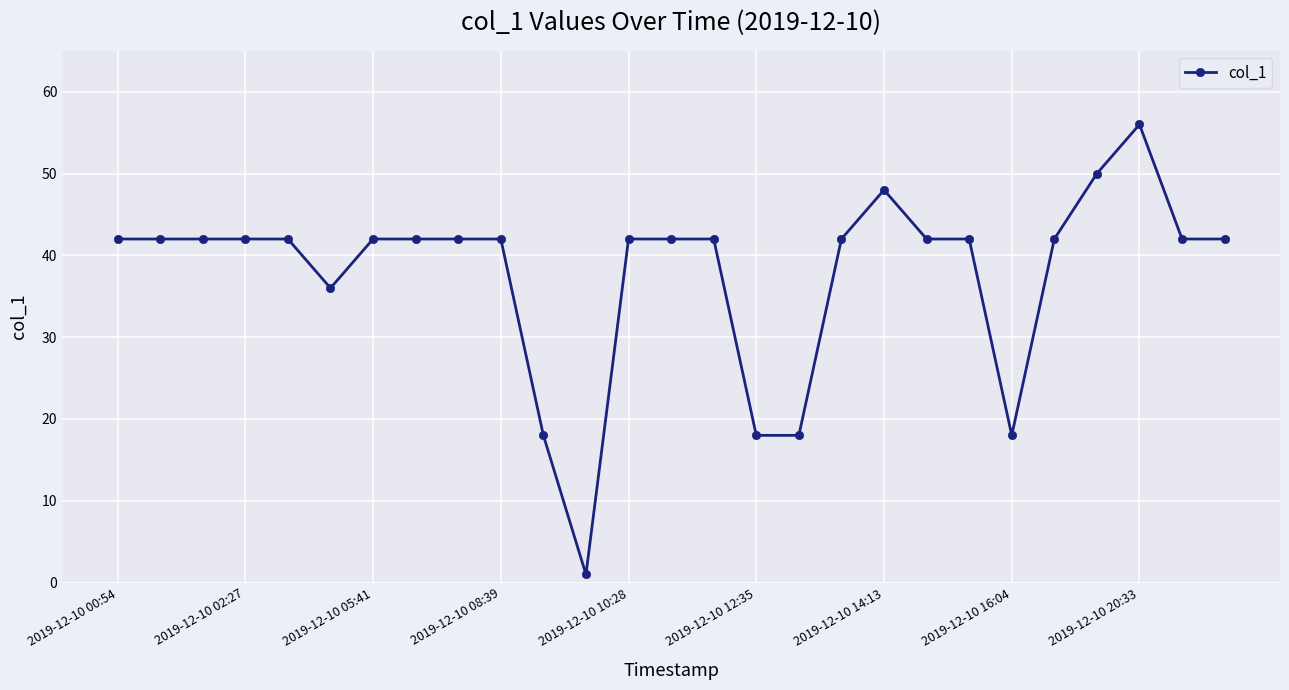

What is the maximum value shown in the chart?

56